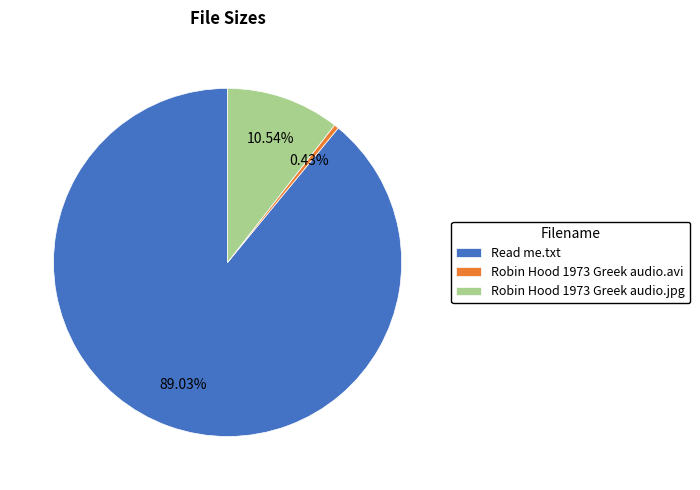

How many slices are in this pie chart?

3